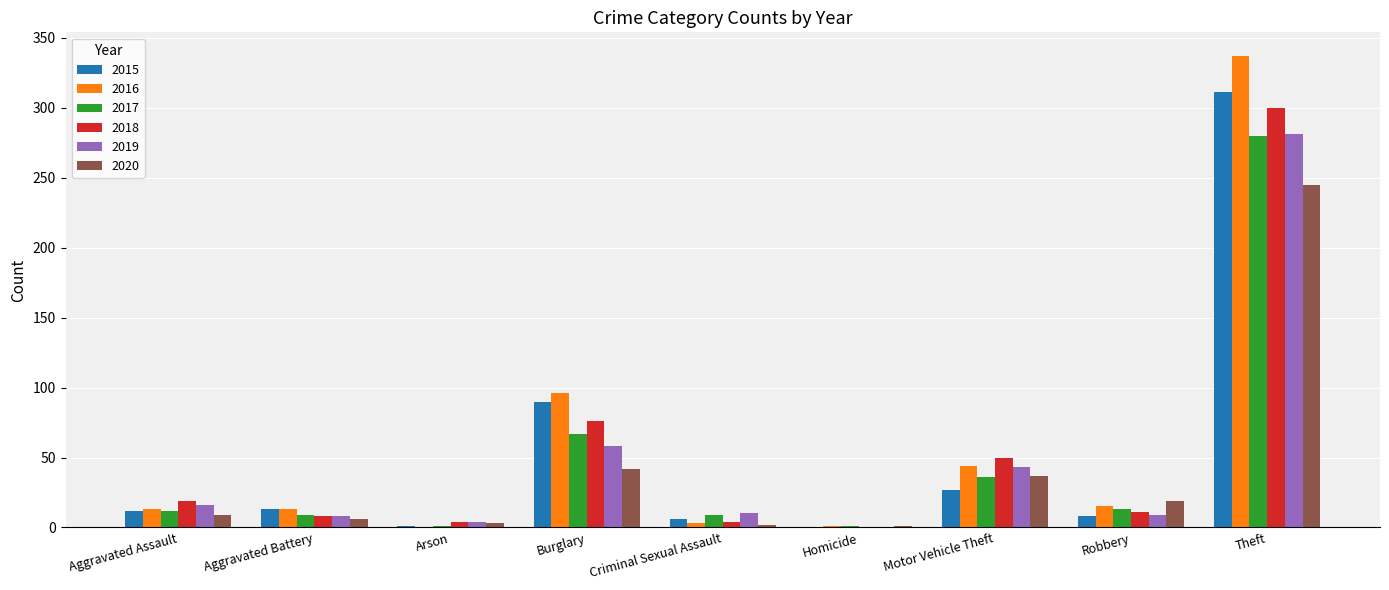

What is the sum of the 2018 values at Theft and Aggravated Battery?

308